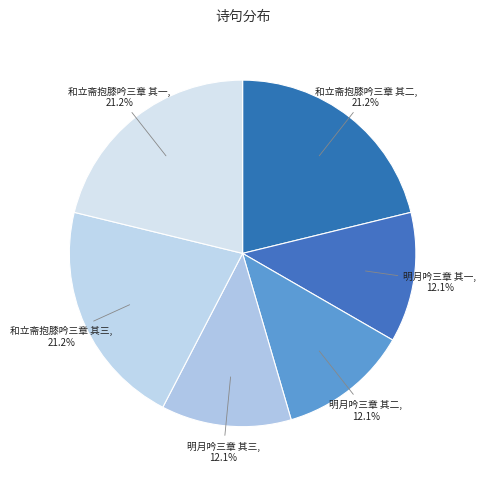

Combined, what portion of the pie is 和立斋抱膝吟三章 其三 and 明月吟三章 其二?

33.3%